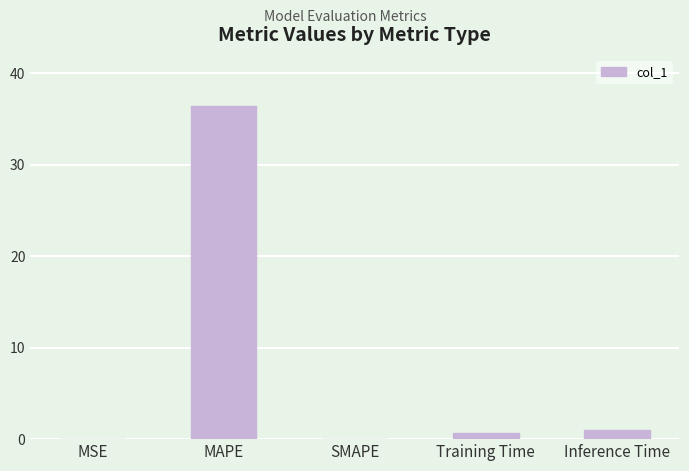

How many series are shown in this chart?

1